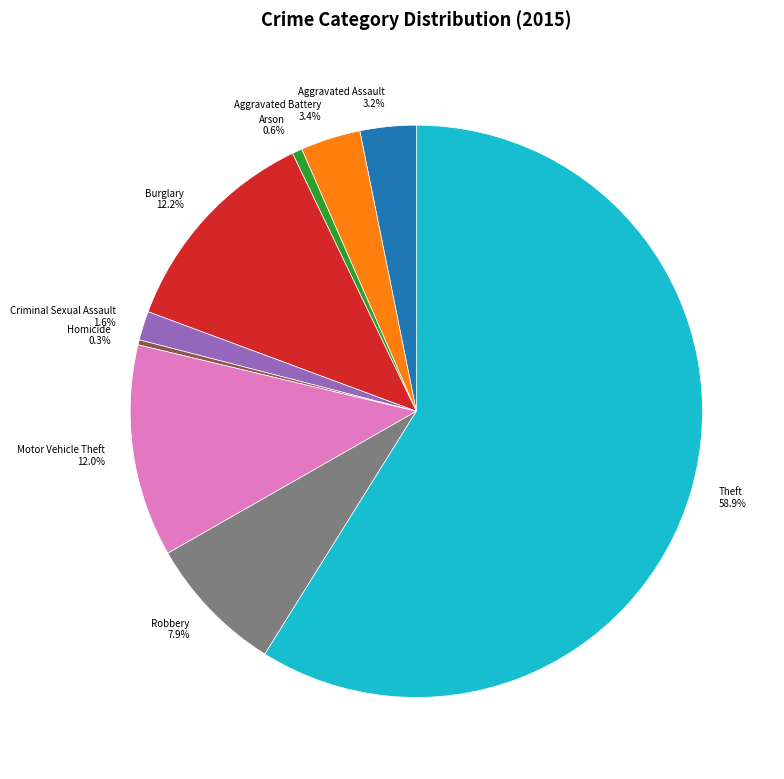

True or false: Motor Vehicle Theft accounts for 12% of the total.

True